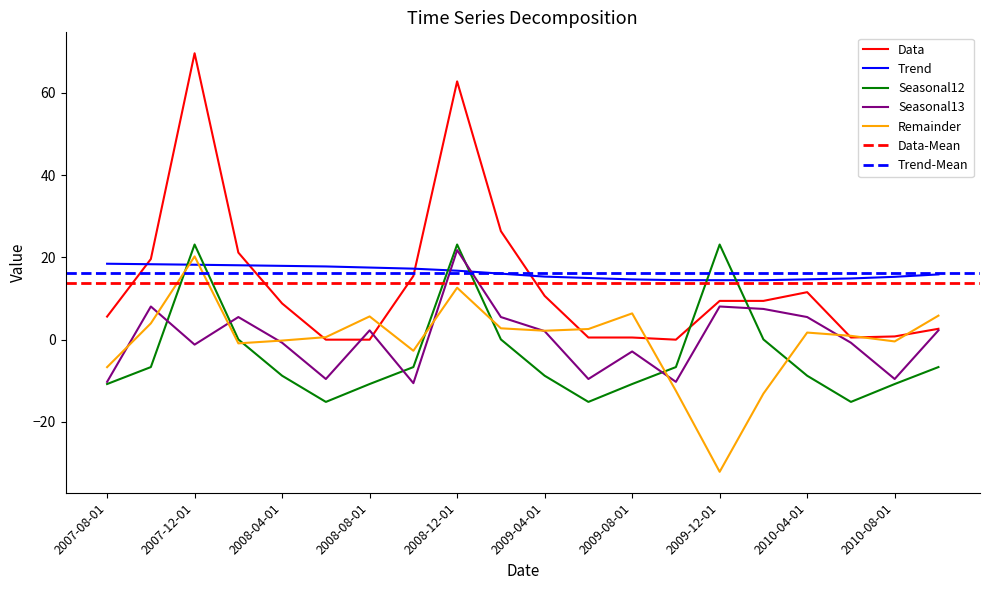

Does the chart display data point markers on the line(s)?

No